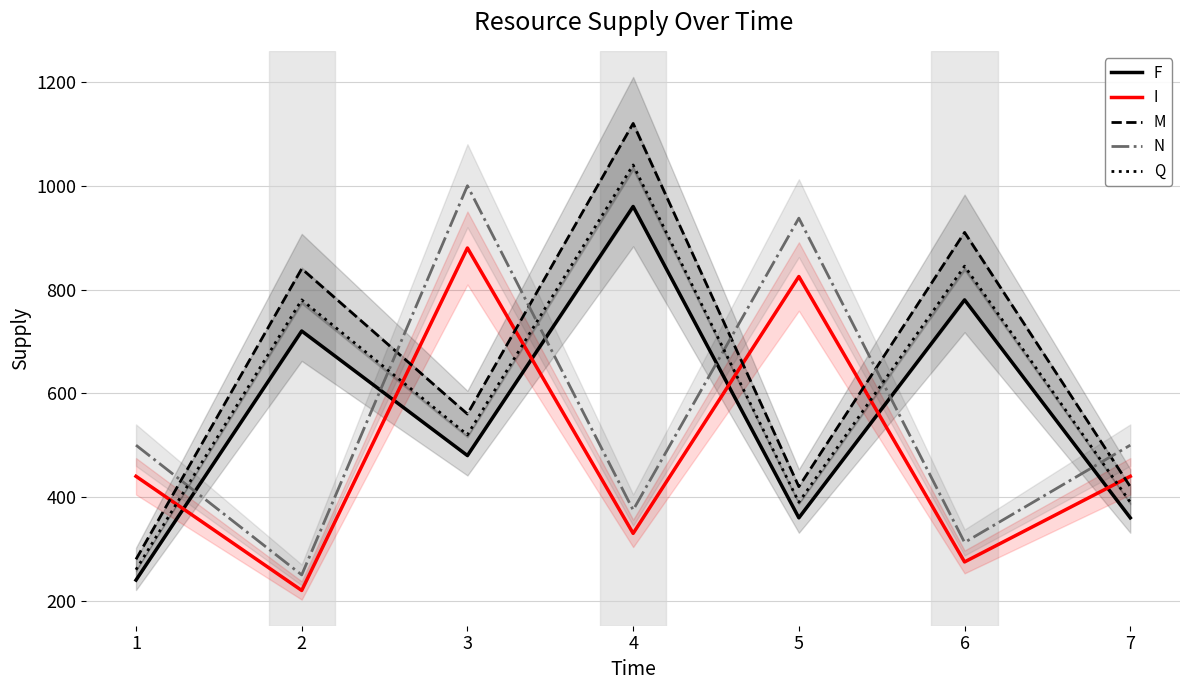

In M, how many points are higher than both neighbors (excluding endpoints)?

3